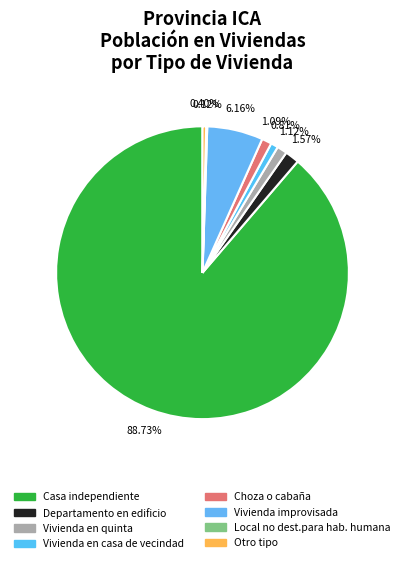

The Local no dest.para hab. humana slice represents 0% of the pie. True or false?

True